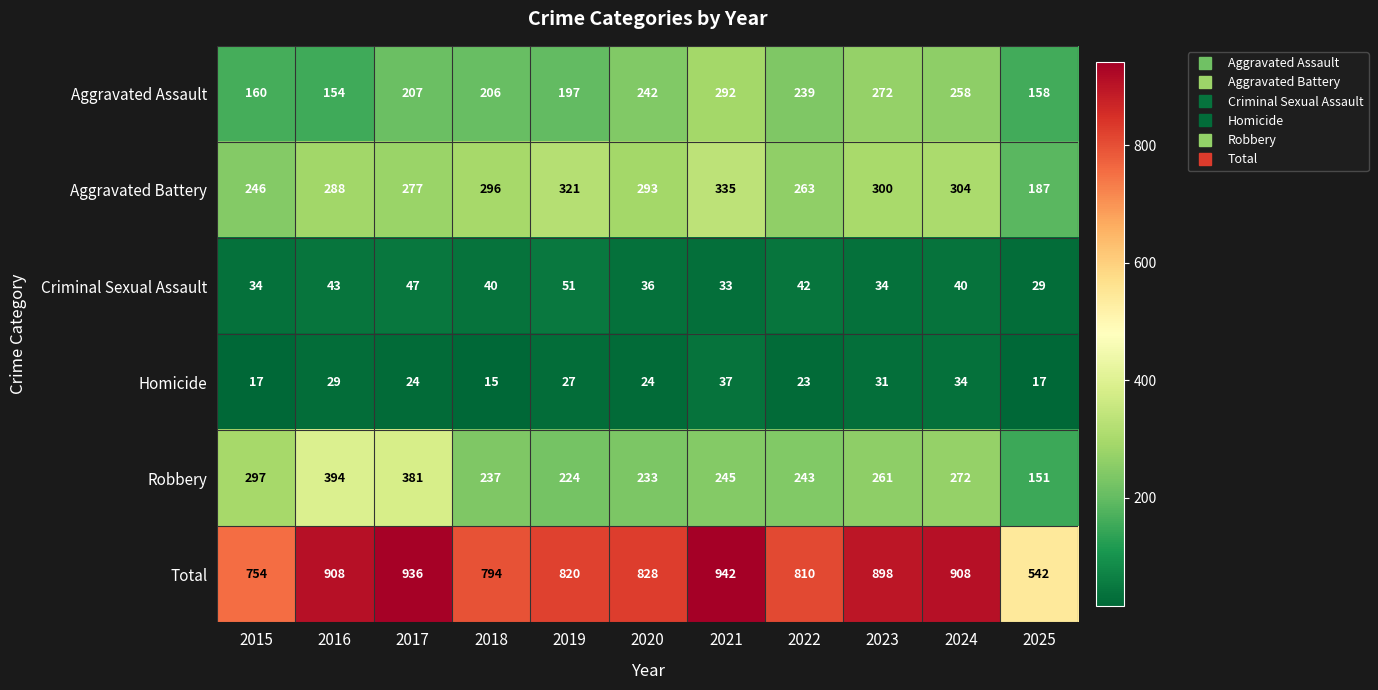

True or false: Robbery has a value of 394 at 2016.

True